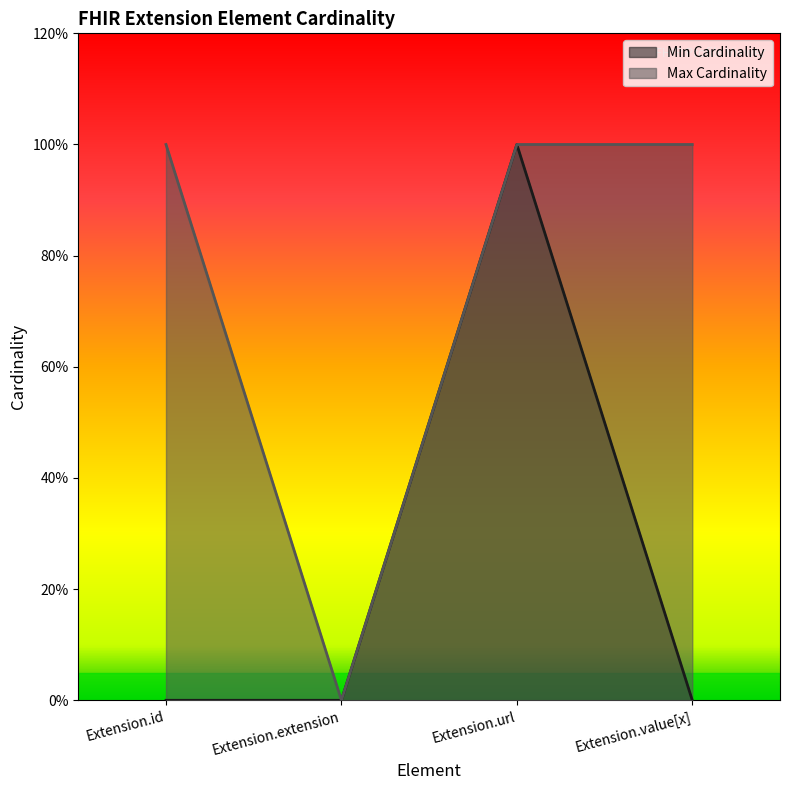

Where is the first local maximum for Min Cardinality?

Extension.url